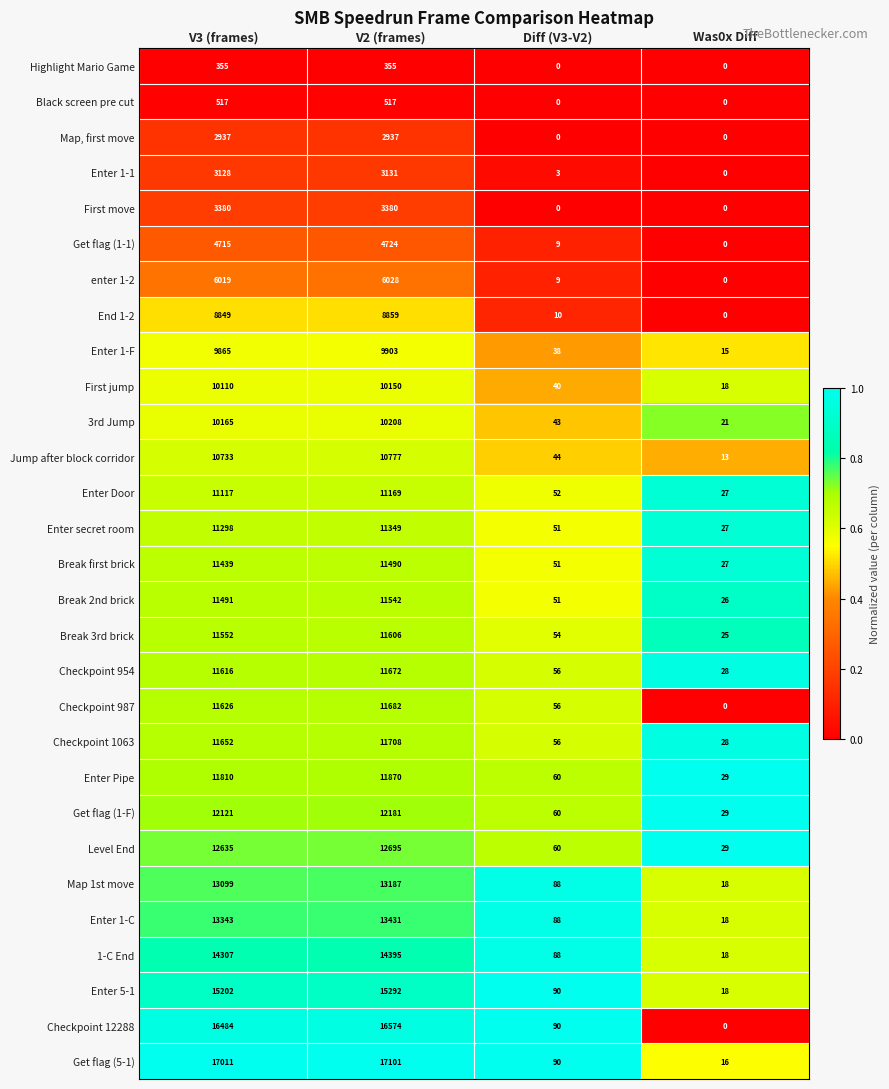

What is the difference between the Checkpoint 987 values at V2 (frames) and V3 (frames)?

56